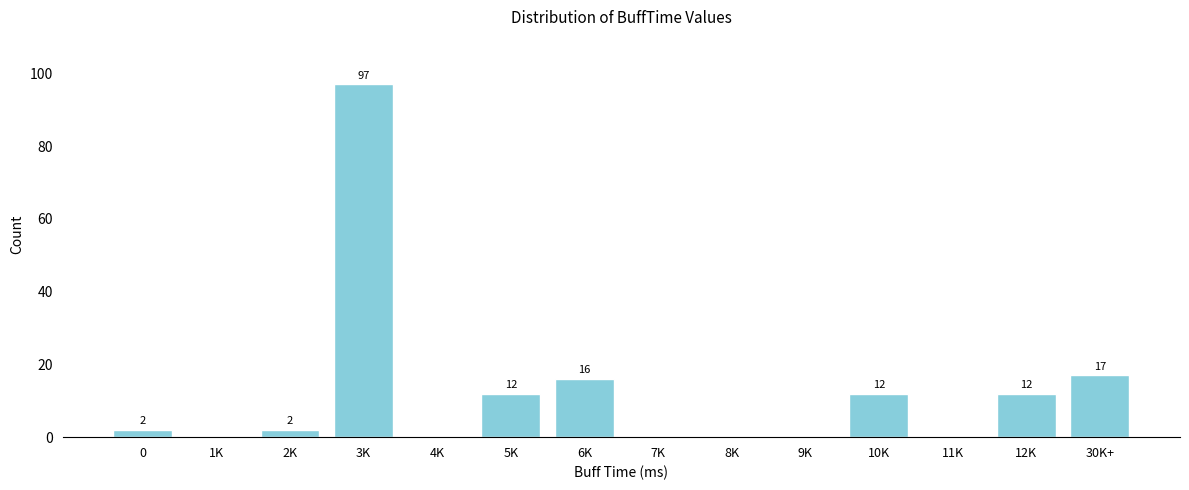

Reading right to left, list all the values displayed in this chart.

30K+=17	12K=12	11K=0	10K=12	9K=0	8K=0	7K=0	6K=16	5K=12	4K=0	3K=97	2K=2	1K=0	0=2